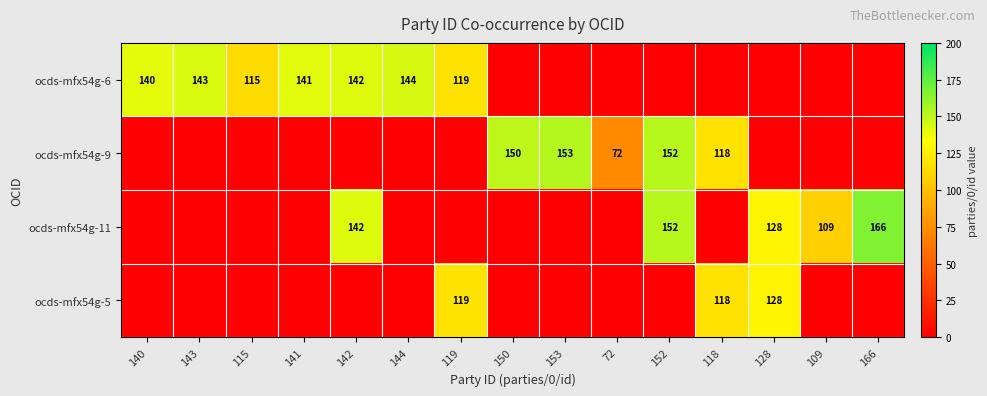

The value of ocds-mfx54g-11 at 142 is 87. True or false?

False